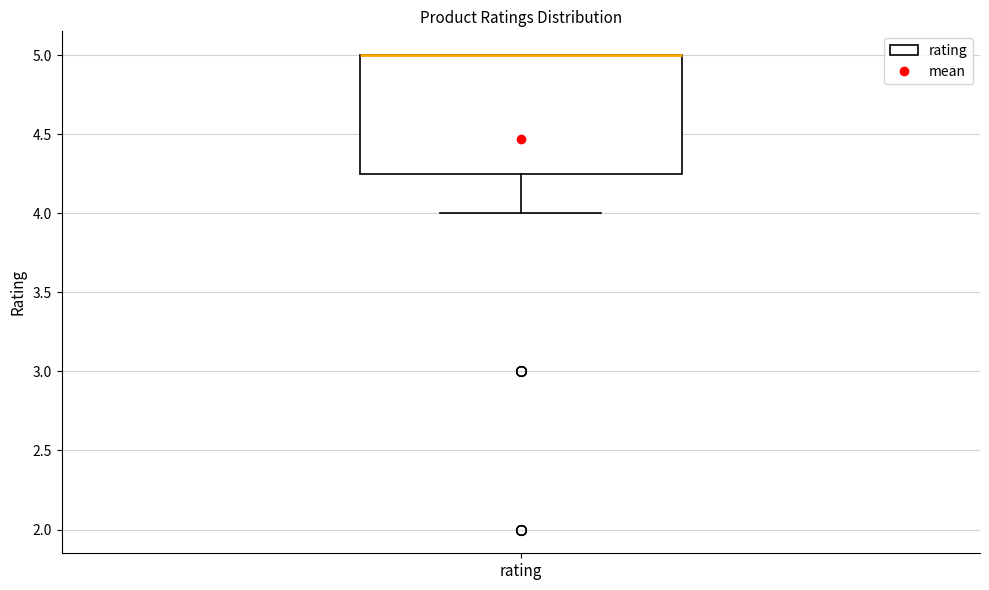

Transcribe this box plot: give where the median line is, the range the box spans, and where the two whiskers end, as read against the y-axis. The values are not printed on the chart, so give them approximately, as read against the axis.

median 5.00 (drawn on the box's upper edge), box 4.25 to 5.00, whiskers 4.00 to 5.00